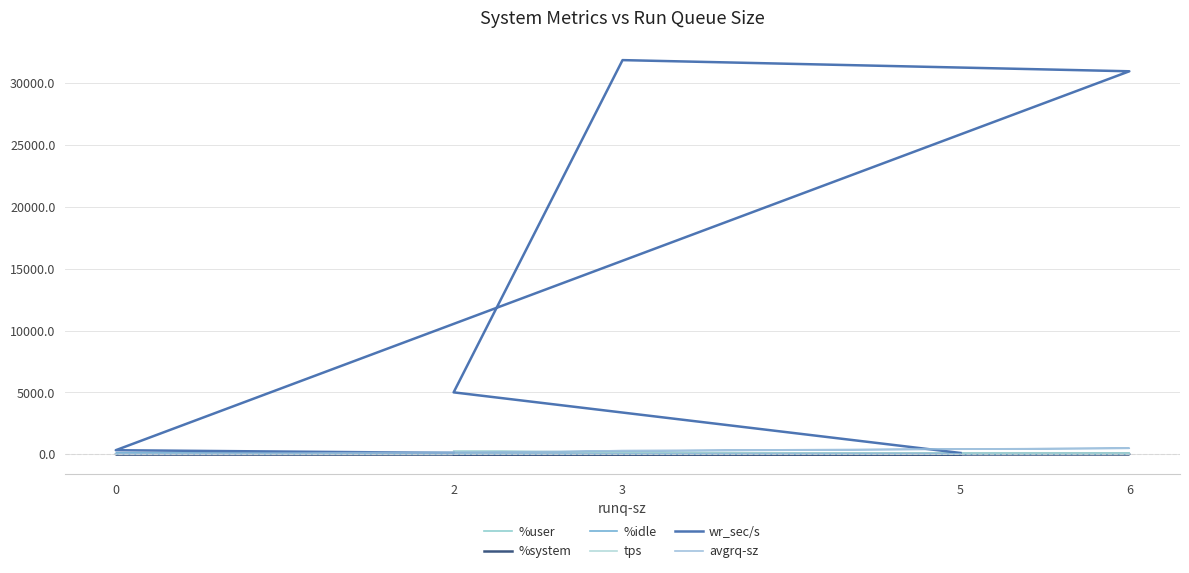

What is the average value of the tps series?

79.2